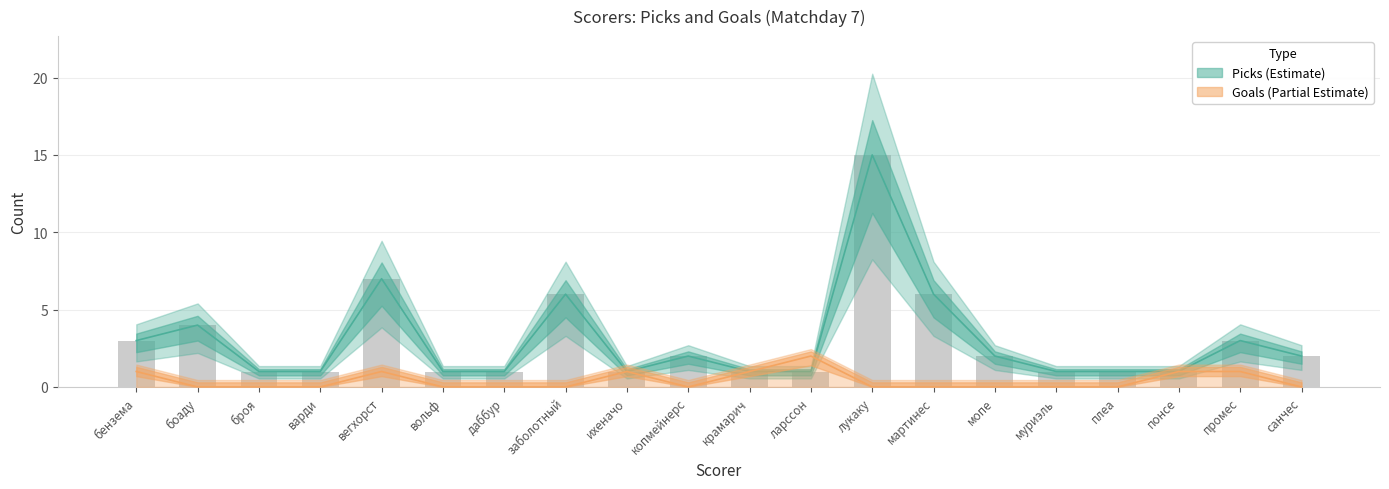

Which series changed the most between бензема and мартинес?

Picks